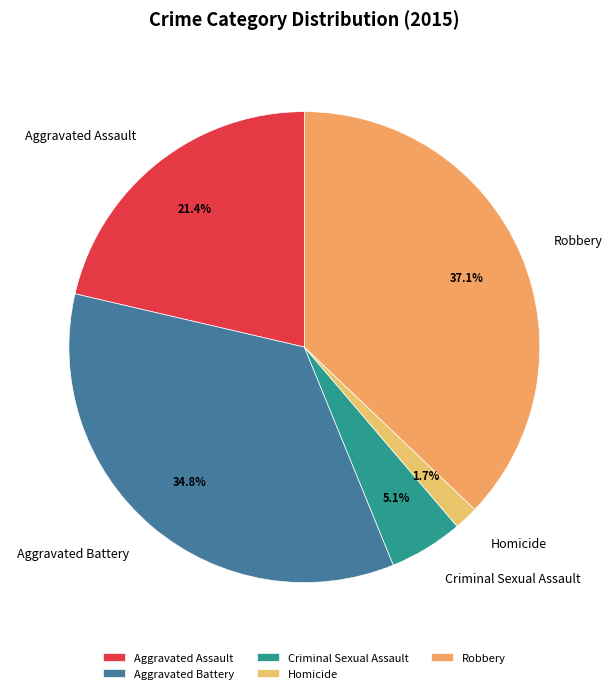

To the nearest percent, what is the combined percentage of Aggravated Assault and Aggravated Battery?

56%